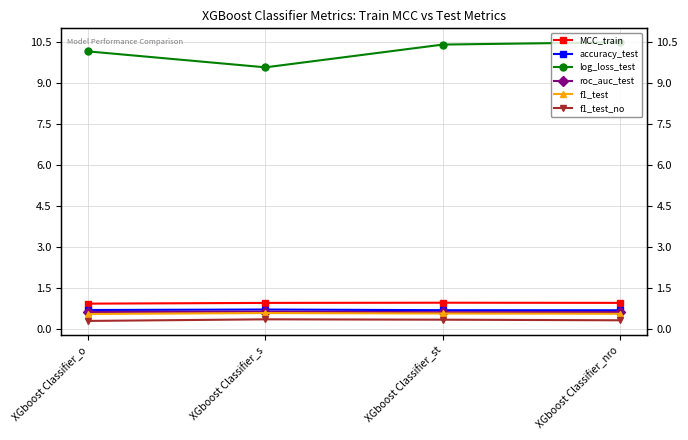

Which series has the widest spread of values?

log_loss_test